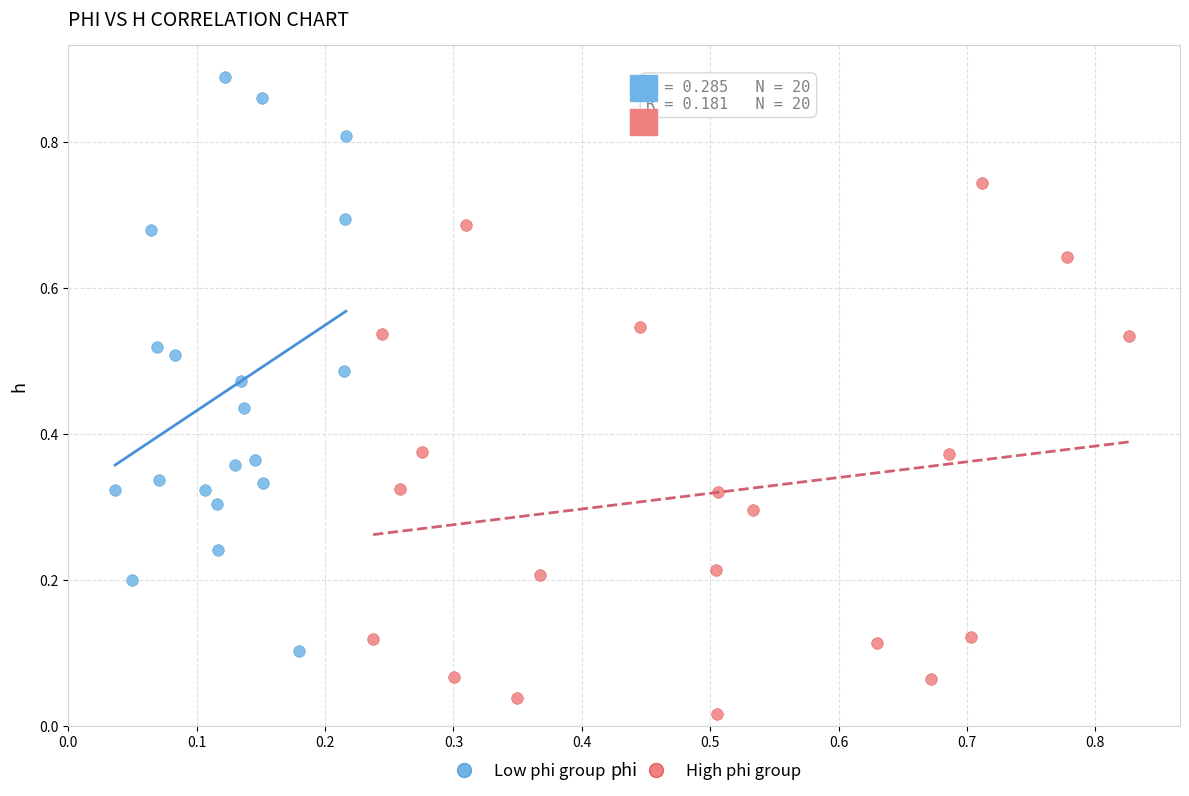

Which series has the largest Y range (max minus min)?

Low phi group